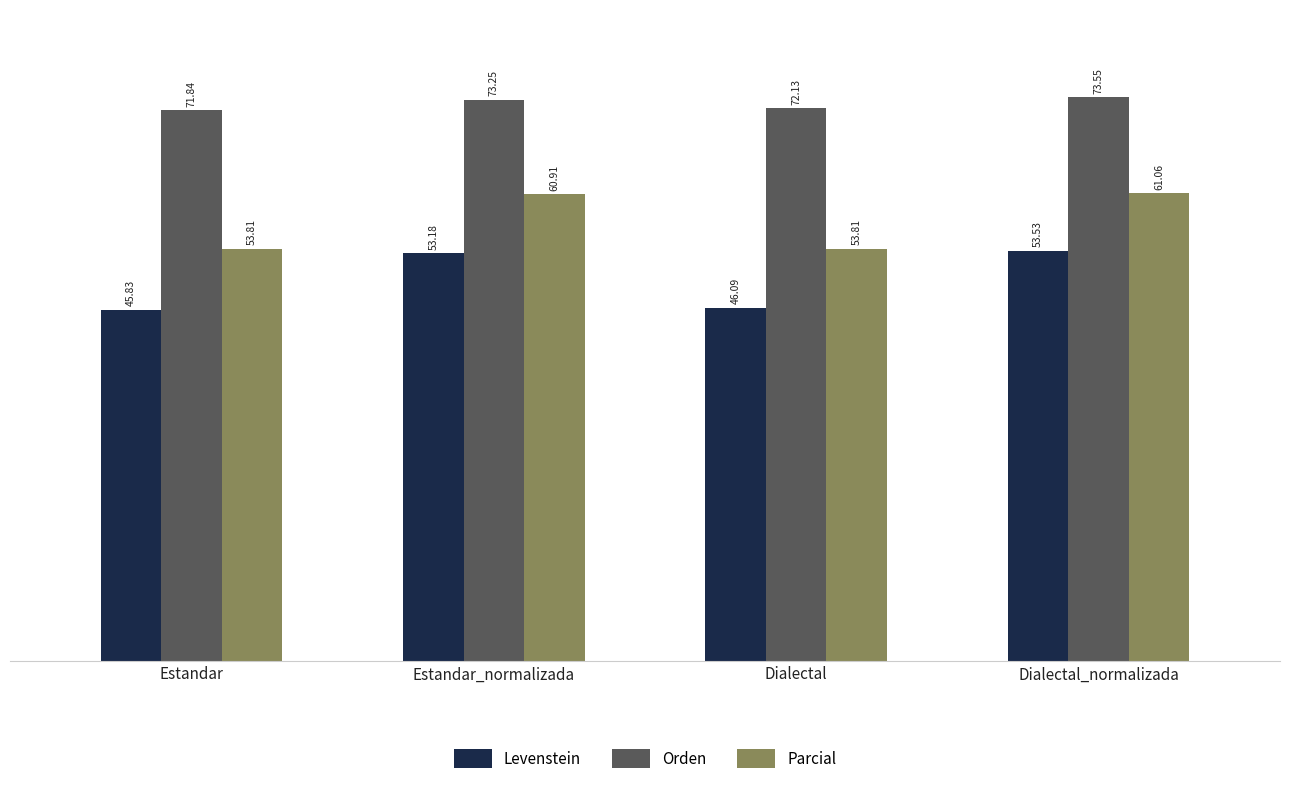

What is the sum of all Levenstein values?

198.6